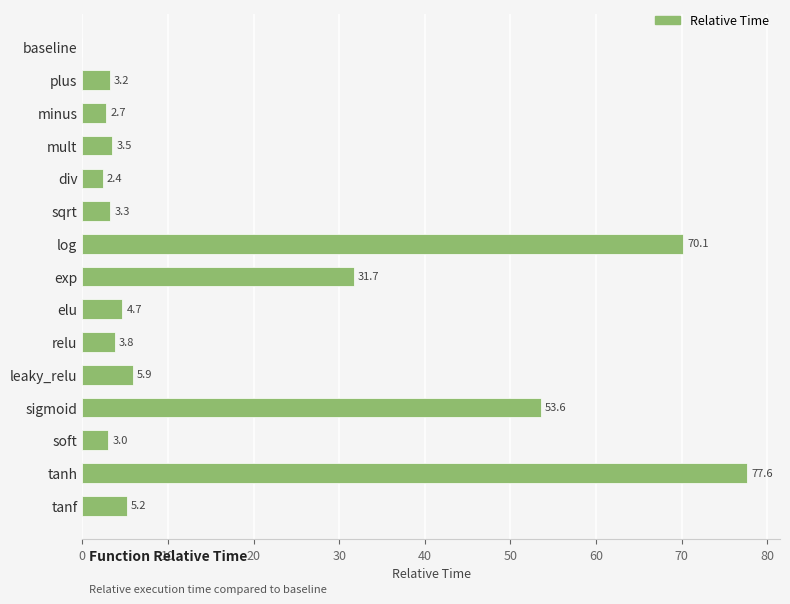

How many series are shown in this chart?

1